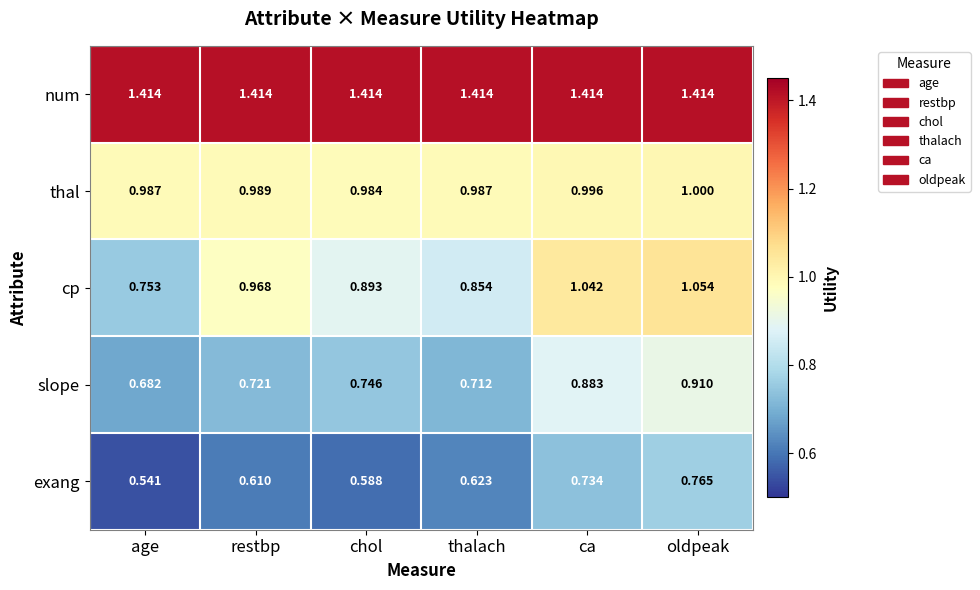

Which series has the largest total across all categories?

num